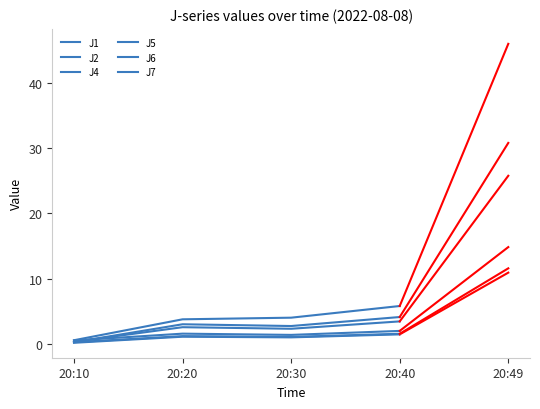

True or false: J7 has more than 2 points higher than both neighbors.

False